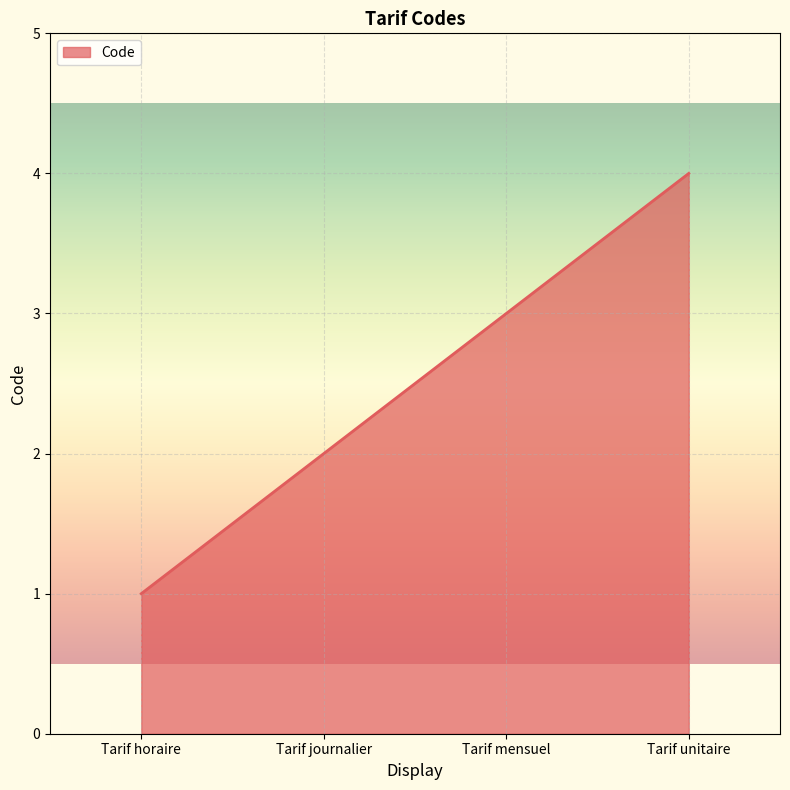

What value does the data have at Tarif unitaire?

4